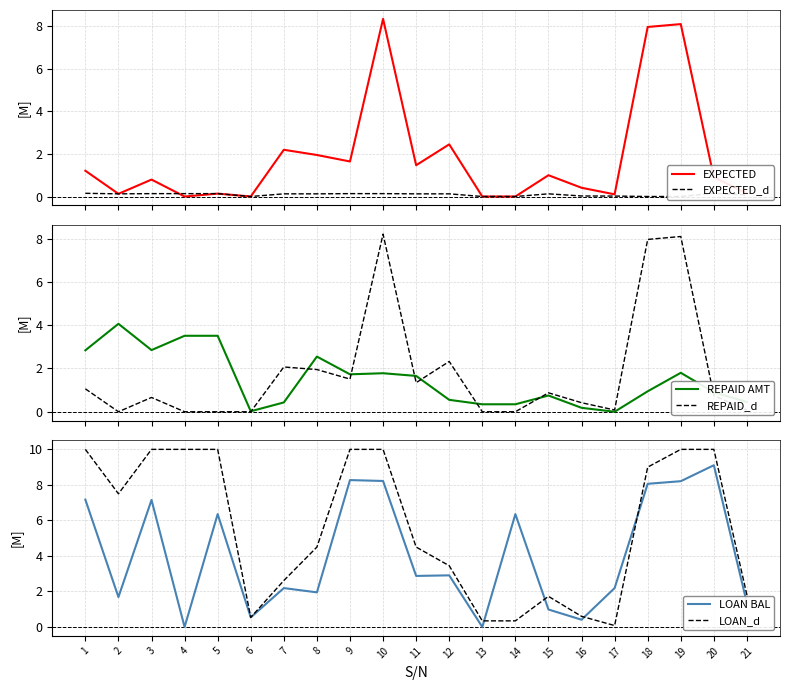

What is the difference between the highest and lowest values at 21?

1.7